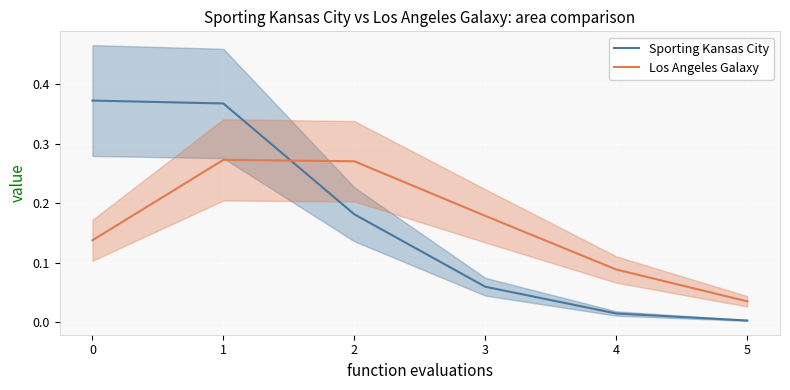

Reading left to right, transcribe all the data shown in this chart.

Sporting Kansas City: 0.4	0.4	0.2	0.1	0.0	0.0
Los Angeles Galaxy: 0.1	0.3	0.3	0.2	0.1	0.0